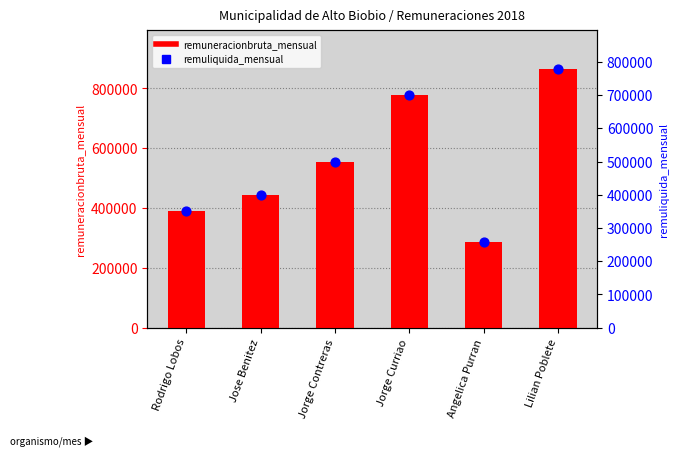

At which category is the sum across all series the highest?

Lilian Poblete